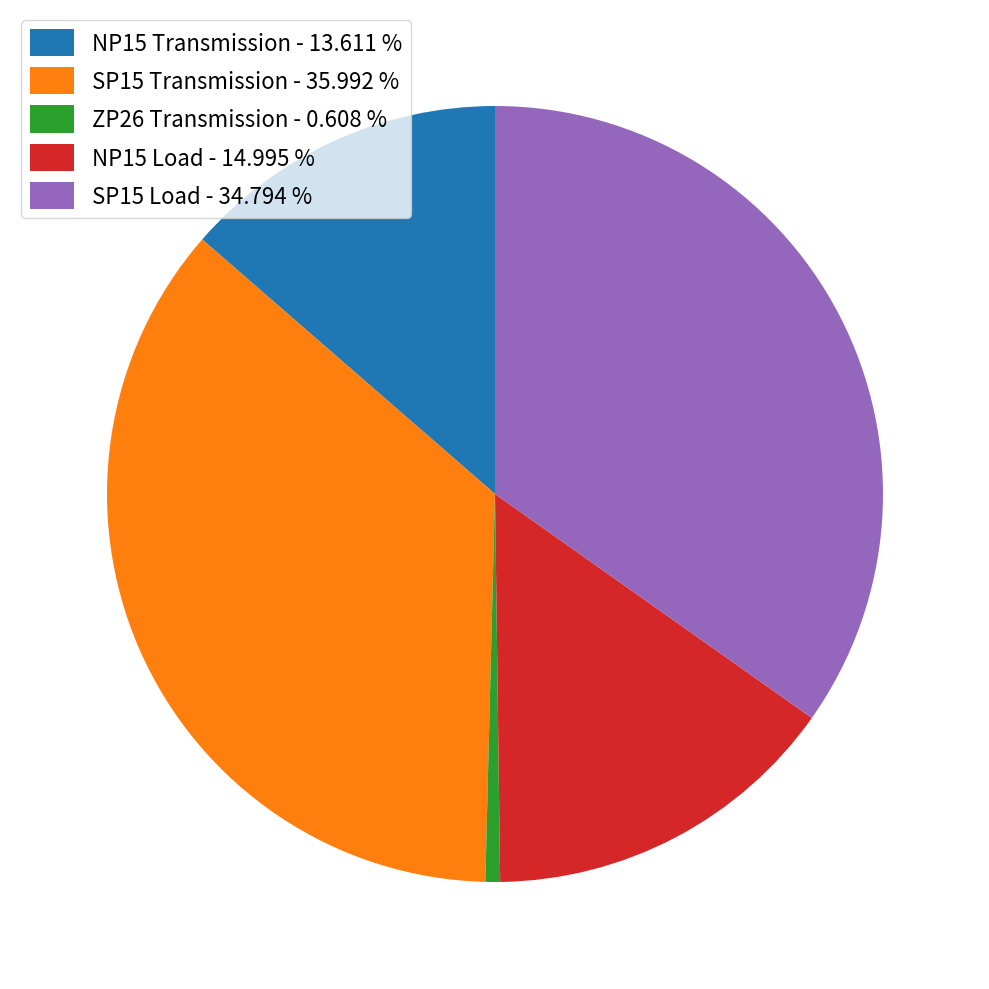

Is it true that SP15 Load is 35% of the pie?

True